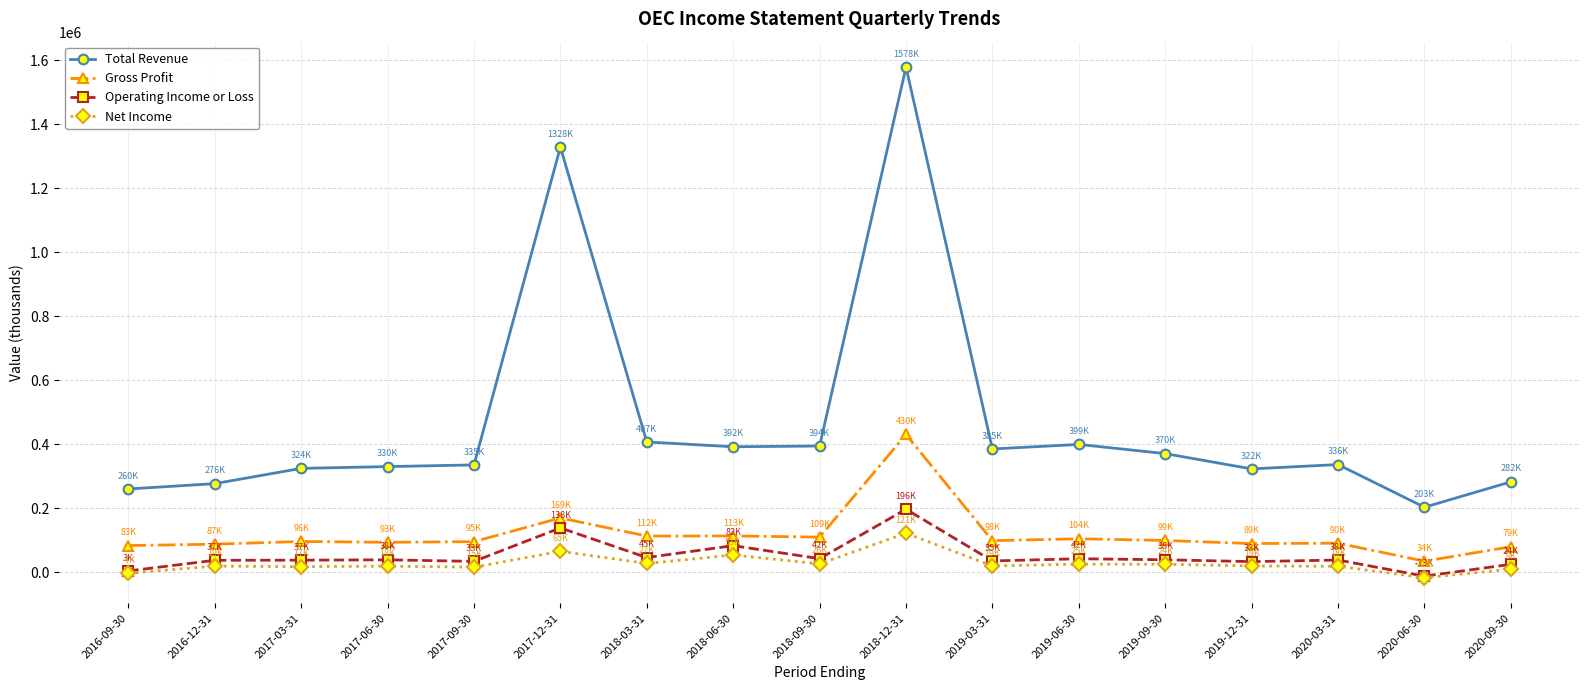

Which series has the largest range (max minus min)?

Total Revenue